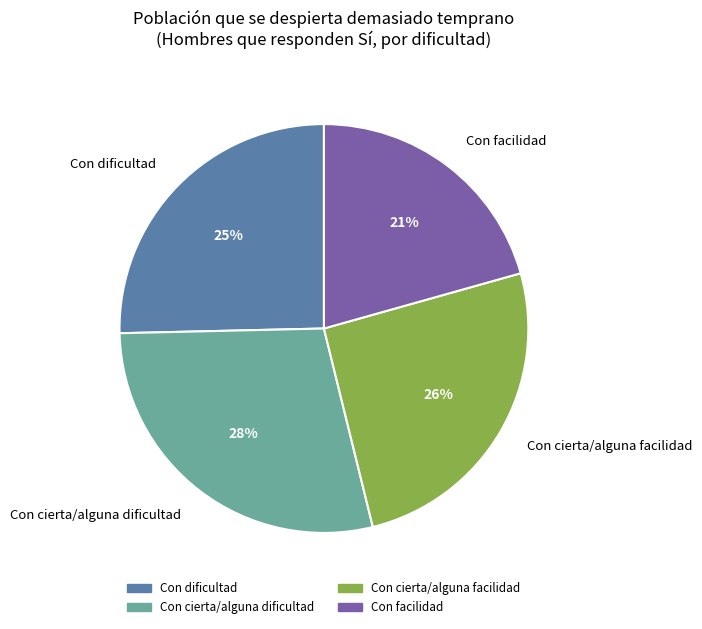

Do Con dificultad and Con cierta/alguna dificultad together represent more than half of the pie?

Yes